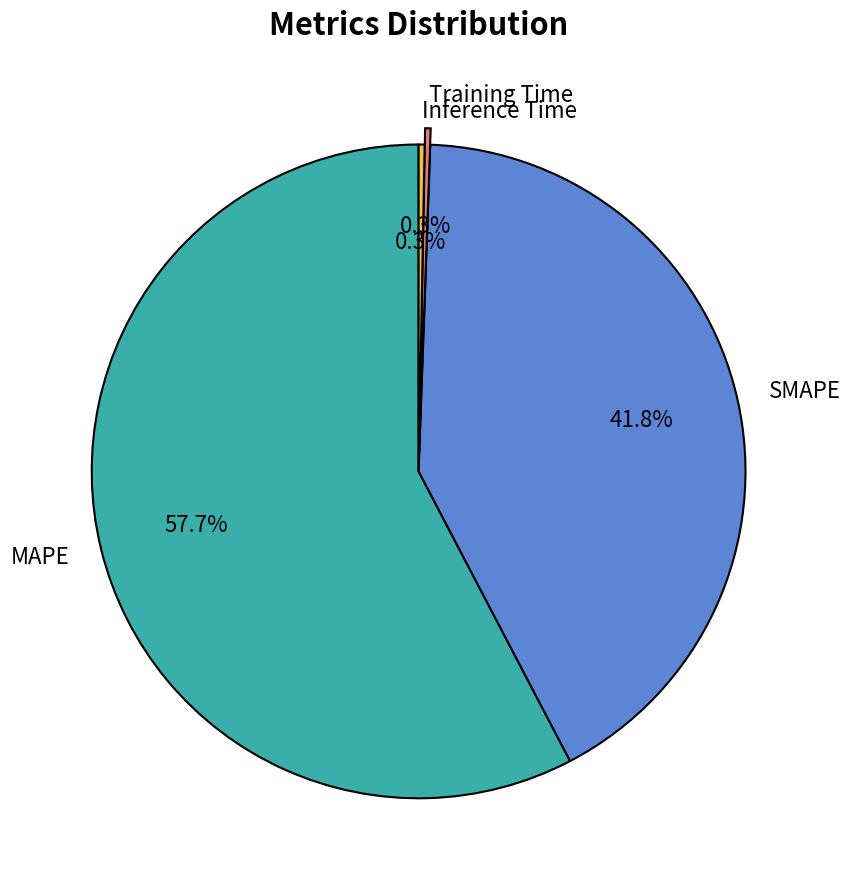

Is there a majority slice in this chart?

Yes